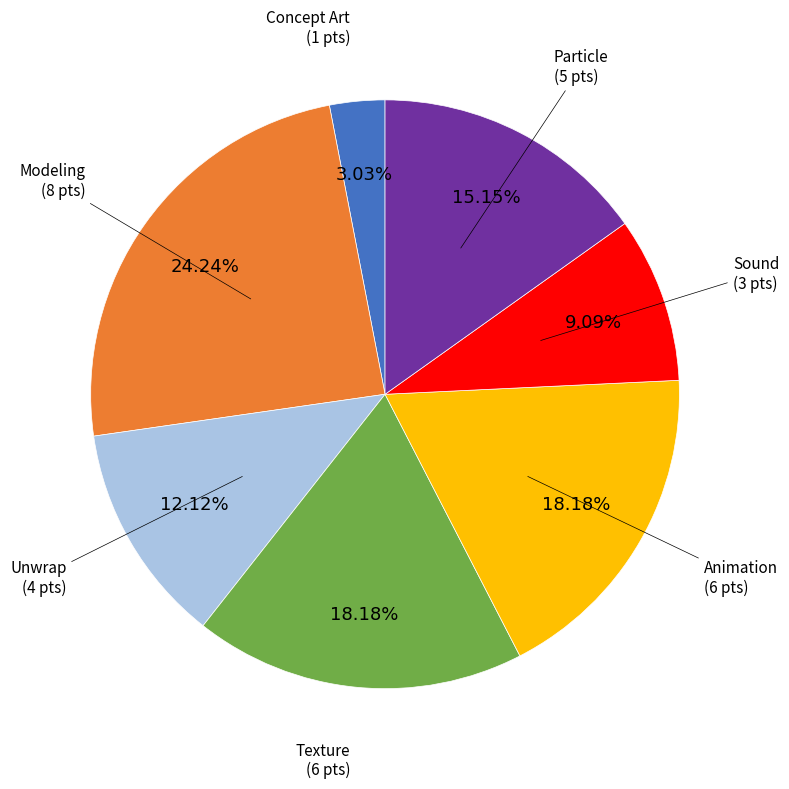

True or false: Texture accounts for 9% of the total.

False